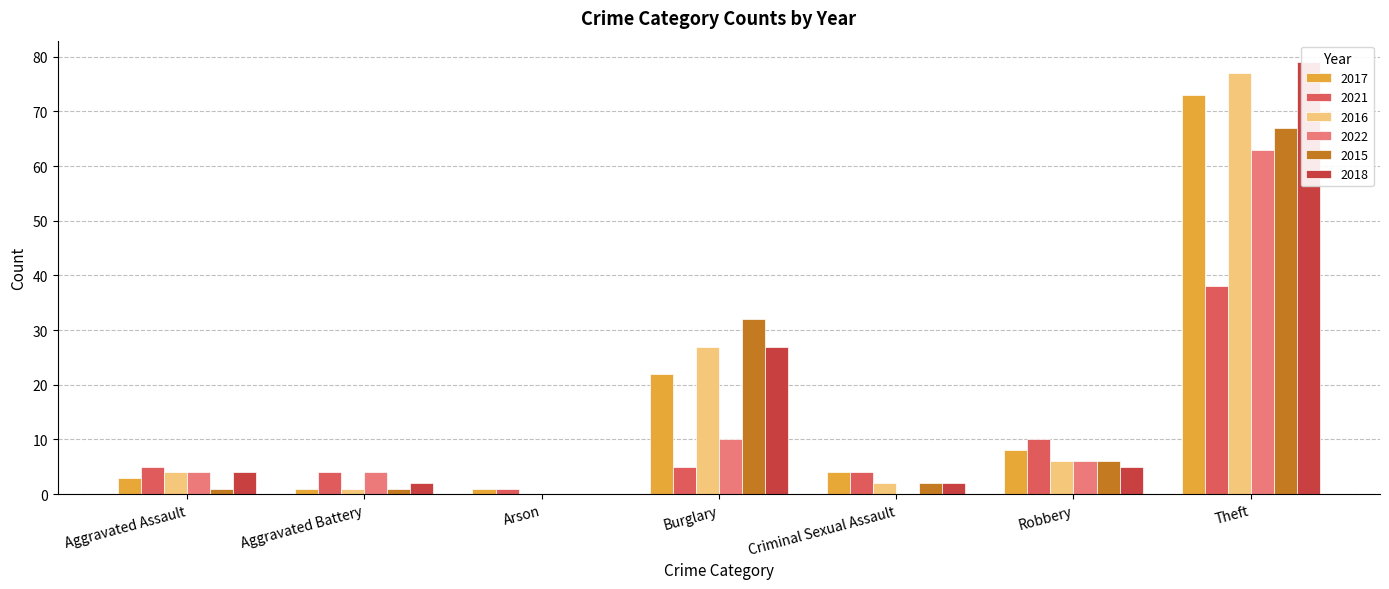

What is the label of the 5th bar from the left?

Criminal Sexual Assault